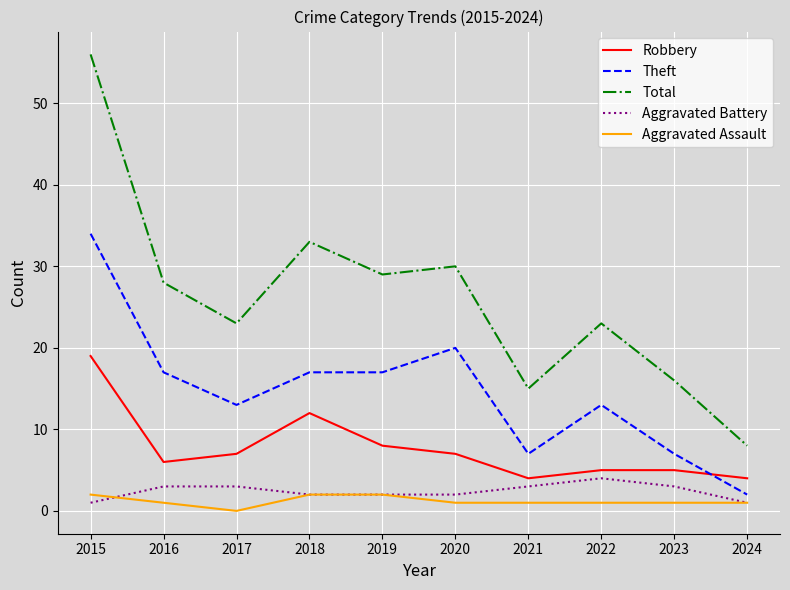

Reading left to right, list all the values displayed in this chart.

Robbery: 2015=19	2016=6	2017=7	2018=12	2019=8	2020=7	2021=4	2022=5	2023=5	2024=4
Theft: 2015=34	2016=17	2017=13	2018=17	2019=17	2020=20	2021=7	2022=13	2023=7	2024=2
Total: 2015=56	2016=28	2017=23	2018=33	2019=29	2020=30	2021=15	2022=23	2023=16	2024=8
Aggravated Battery: 2015=1	2016=3	2017=3	2018=2	2019=2	2020=2	2021=3	2022=4	2023=3	2024=1
Aggravated Assault: 2015=2	2016=1	2017=0	2018=2	2019=2	2020=1	2021=1	2022=1	2023=1	2024=1